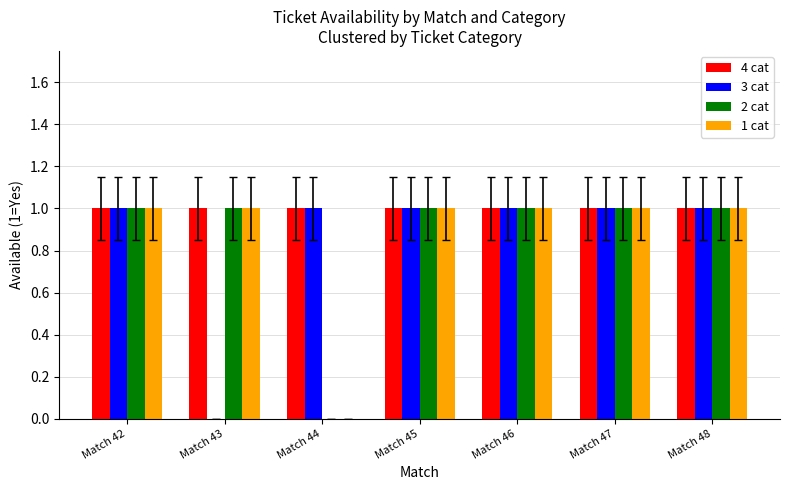

What is the total value across all series at Match 47?

4